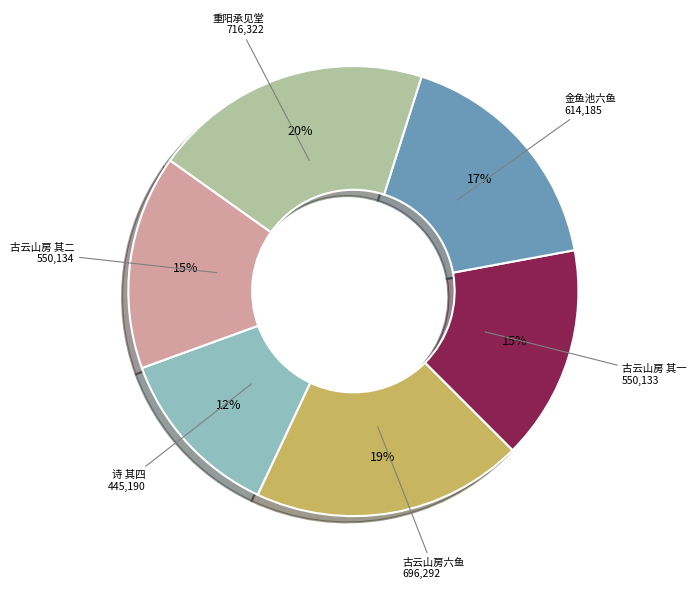

Between 古云山房六鱼 and 古云山房 其二, which is larger?

古云山房六鱼